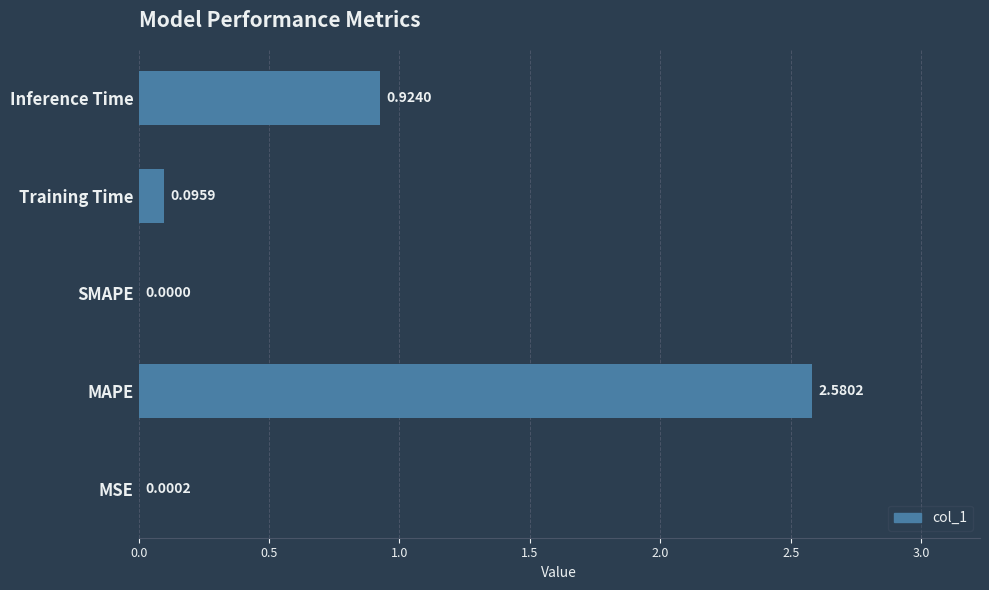

What is the sum of all values?

3.6